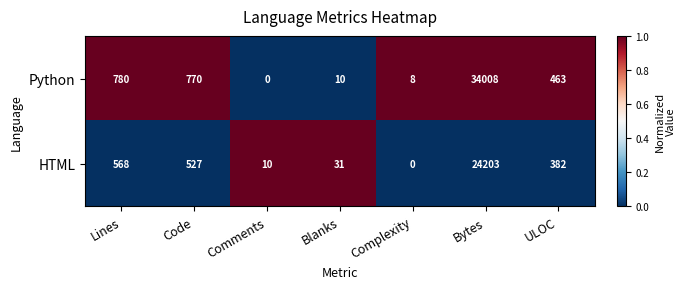

Count the number of categories in the chart.

7